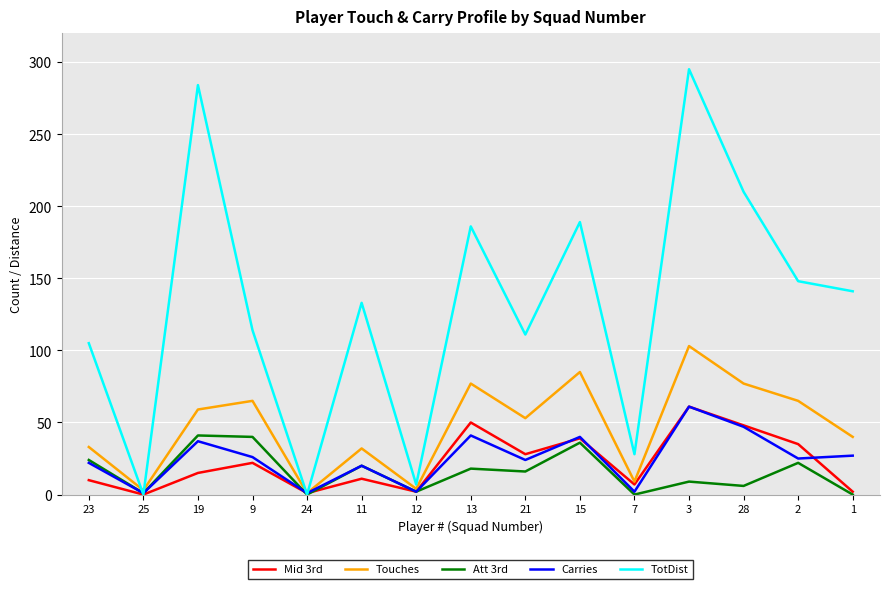

Which series has the largest range (max minus min)?

TotDist